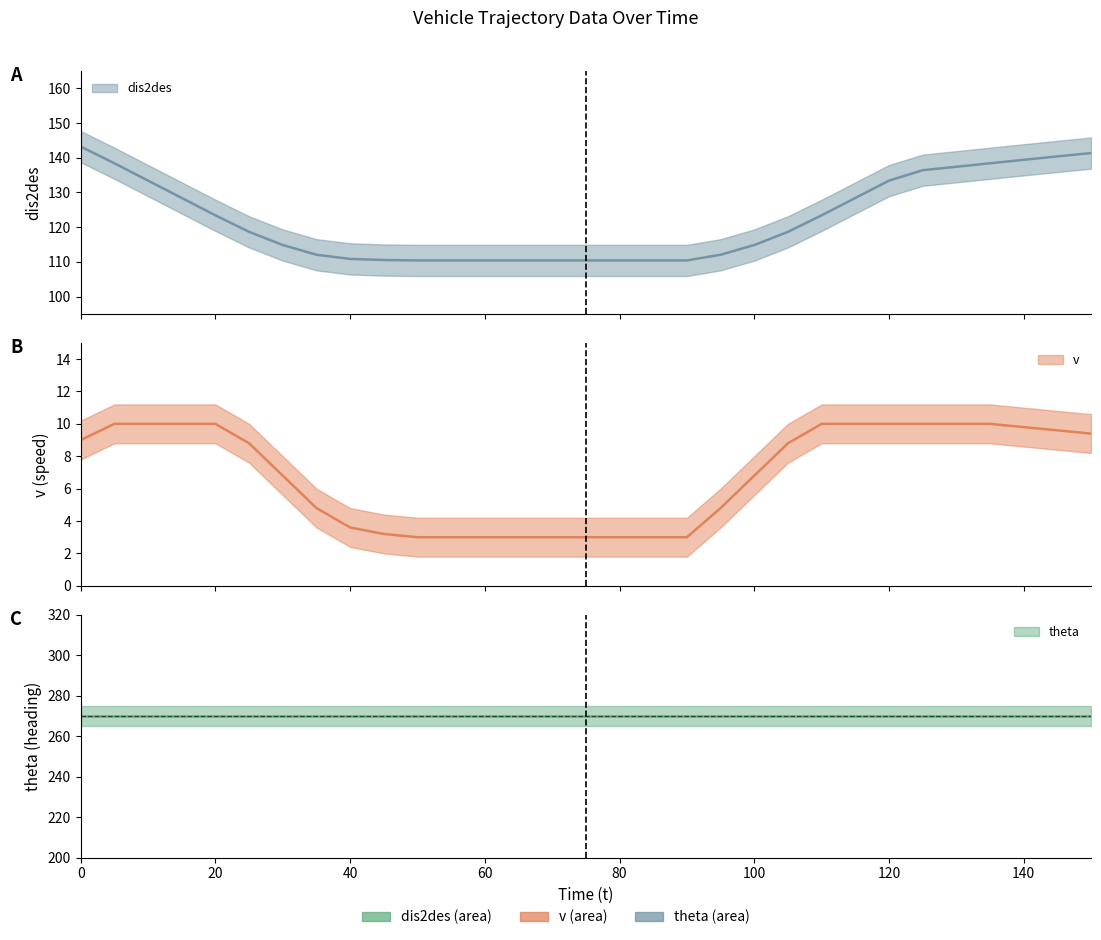

True or false: dis2des has a value of 168.2 at 25.

False